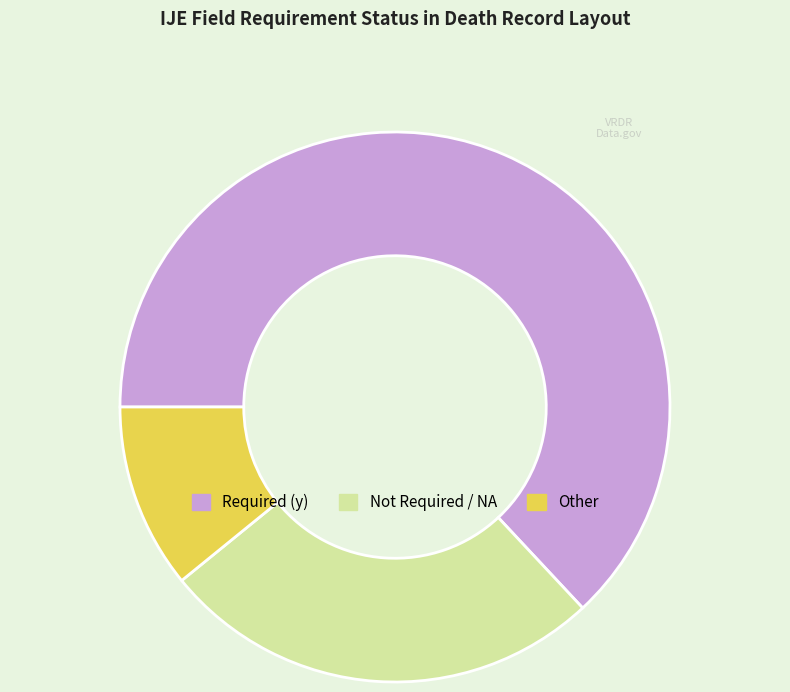

How many segments does this pie chart have?

3